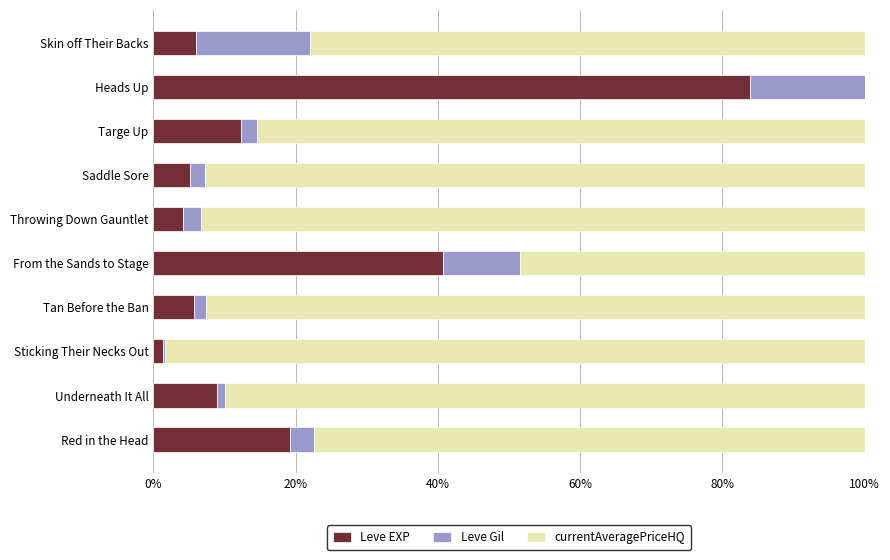

At which label is Leve EXP closest to 42?

From the Sands to Stage